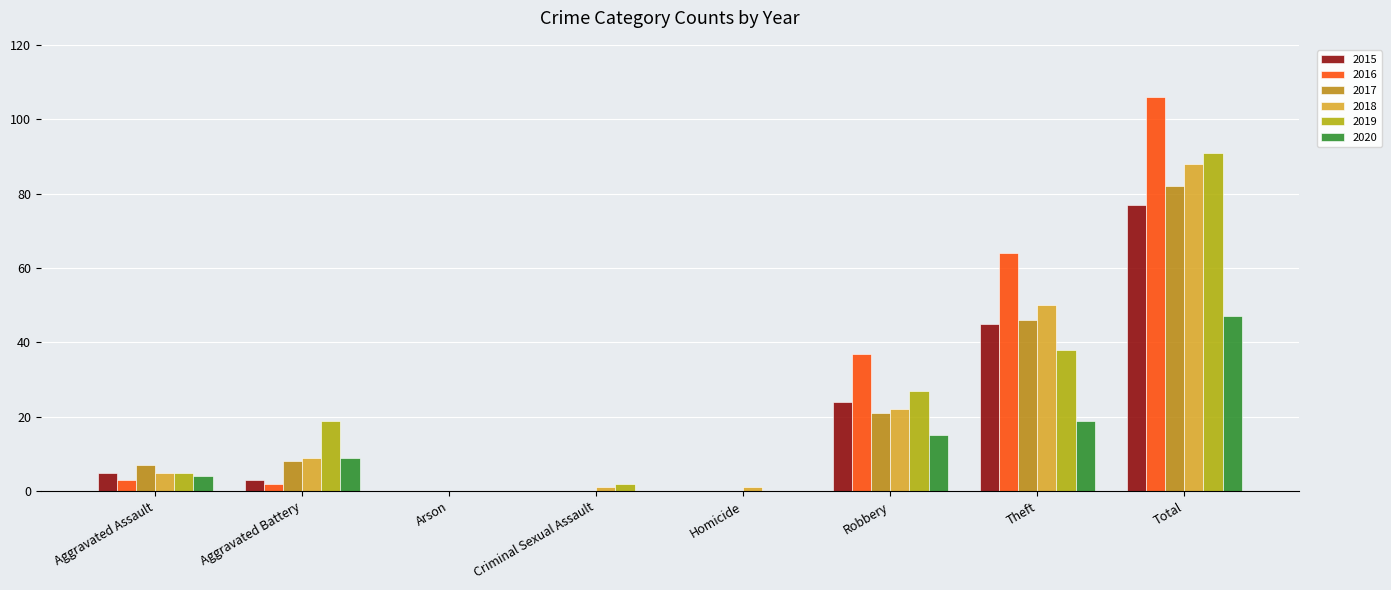

How many categories are shown in the chart?

8